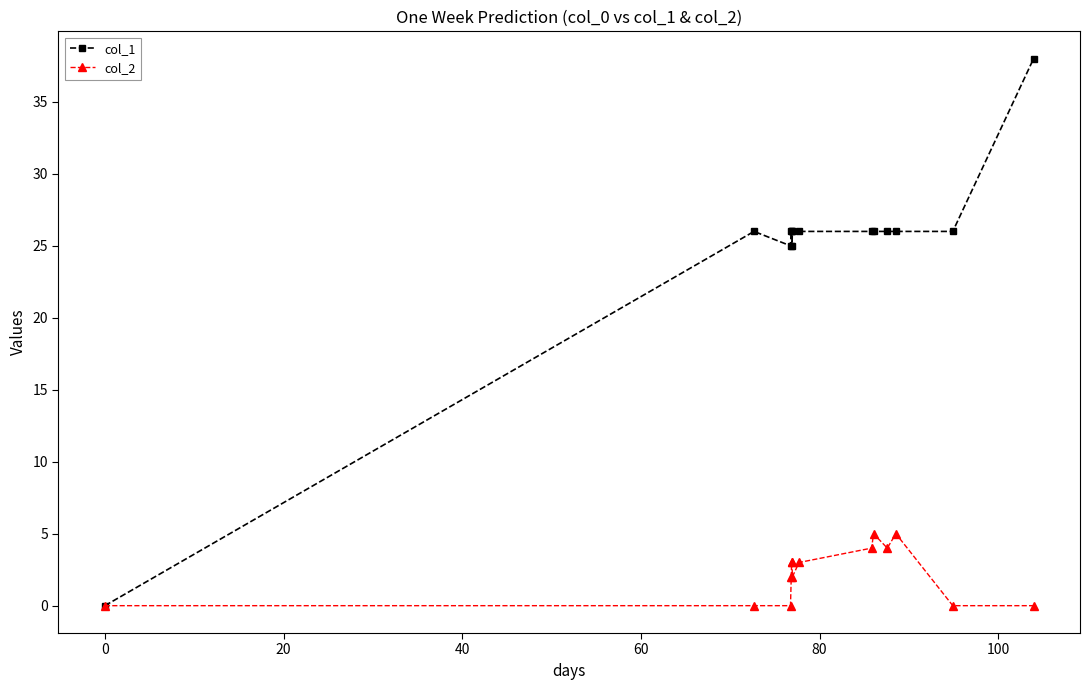

Which series has the widest spread of values?

col_1